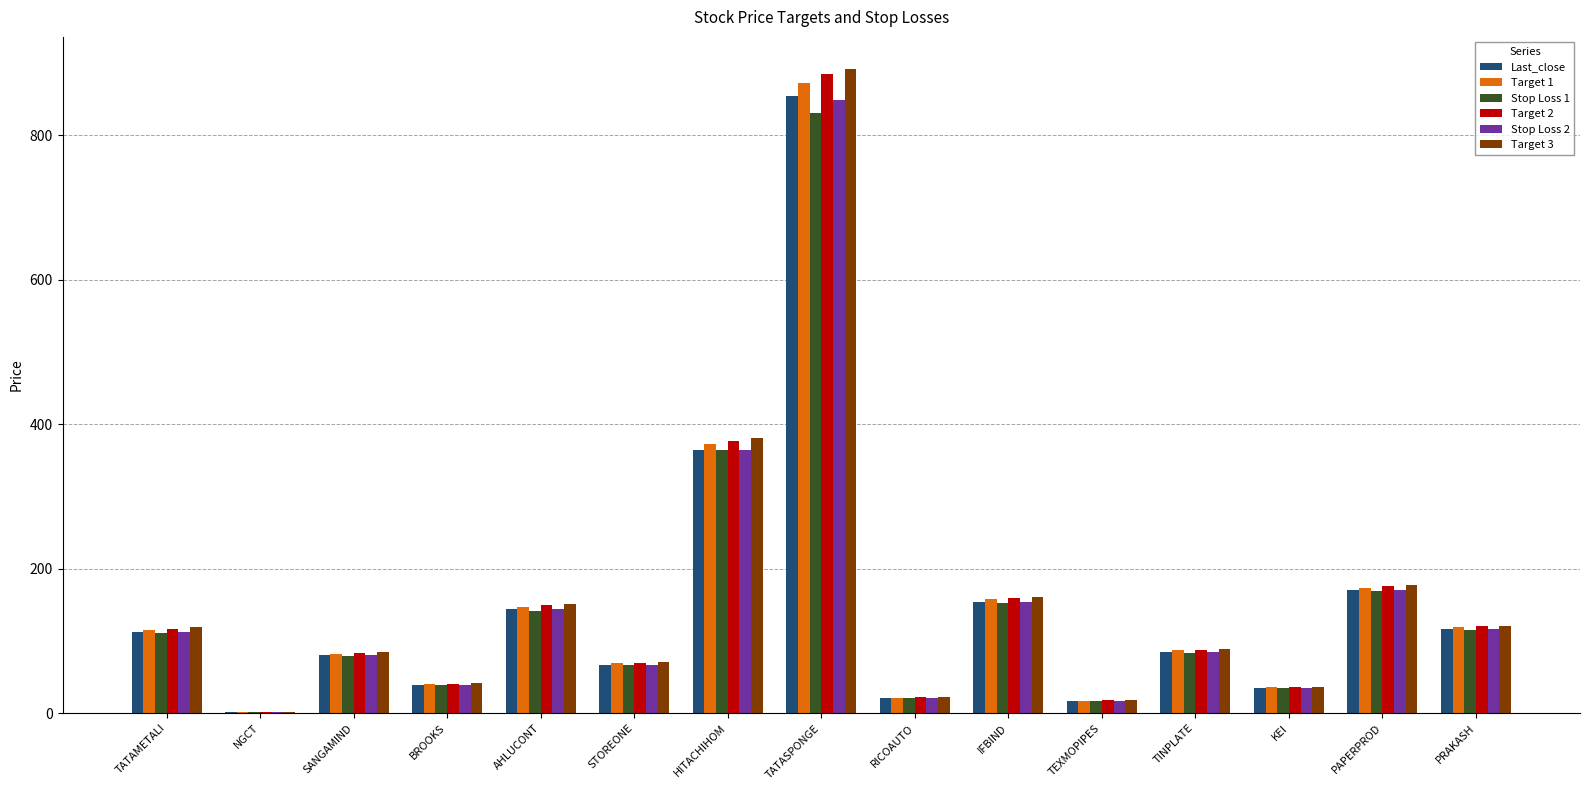

What is the sum of all Stop Loss 2 values?

2260.4